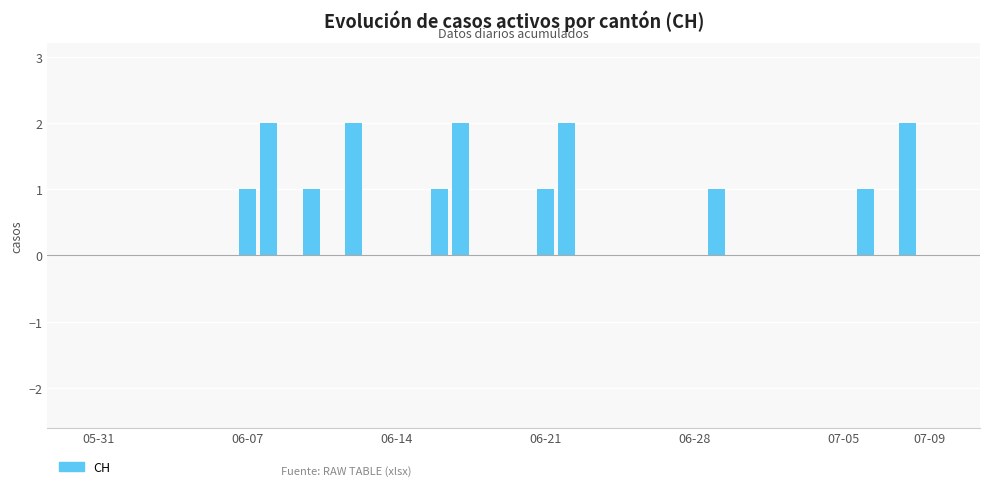

Reading left to right, what are all the values shown in this chart?

0	0	0	0	0	0	0	1	2	0	1	0	2	0	0	0	1	2	0	0	0	1	2	0	0	0	0	0	0	1	0	0	0	0	0	0	1	0	2	0